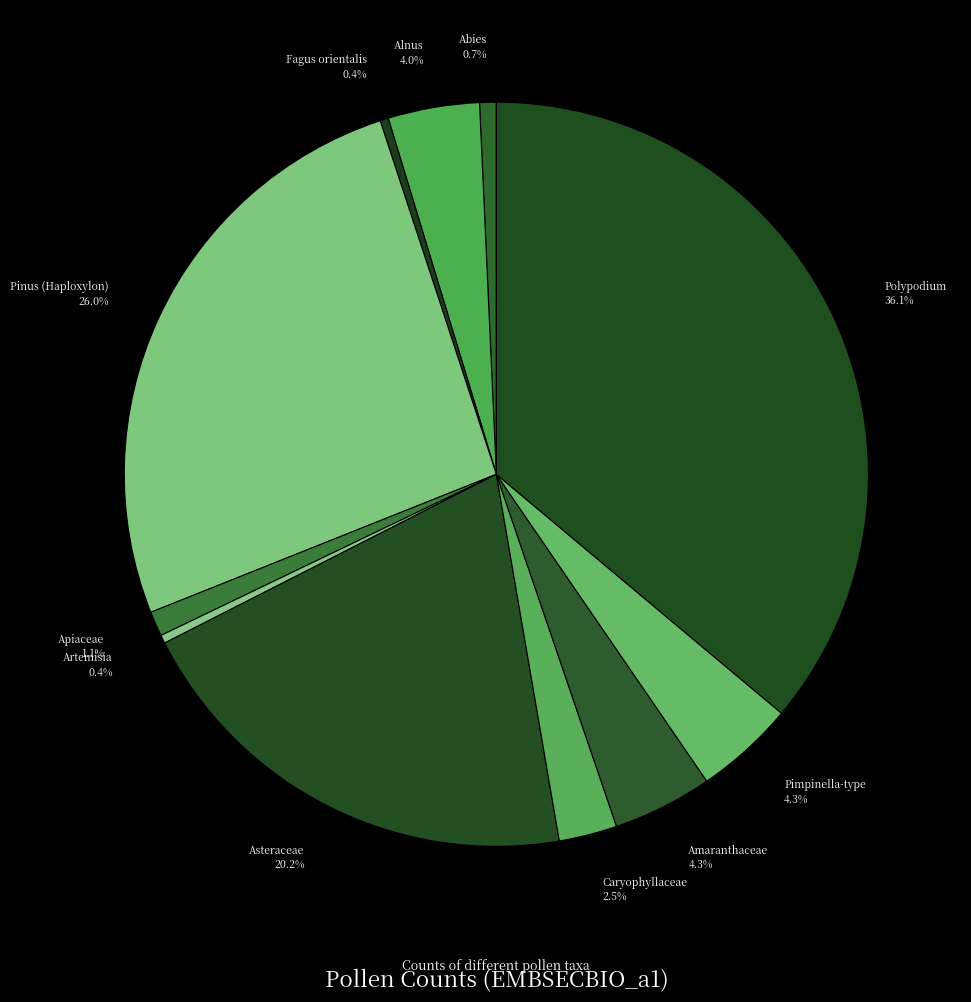

What is the total percentage of Asteraceae and Artemisia?

20.6%